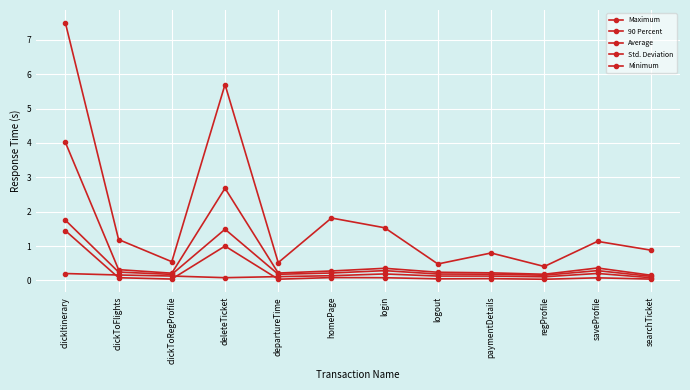

True or false: Average and Std. Deviation cross at least once.

False